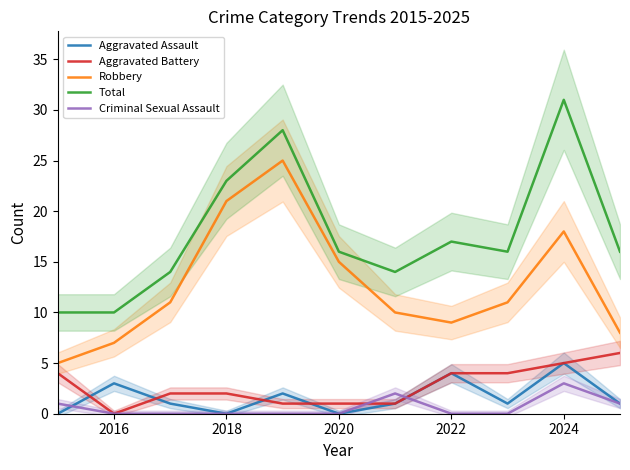

Which series has the largest range (max minus min)?

Total